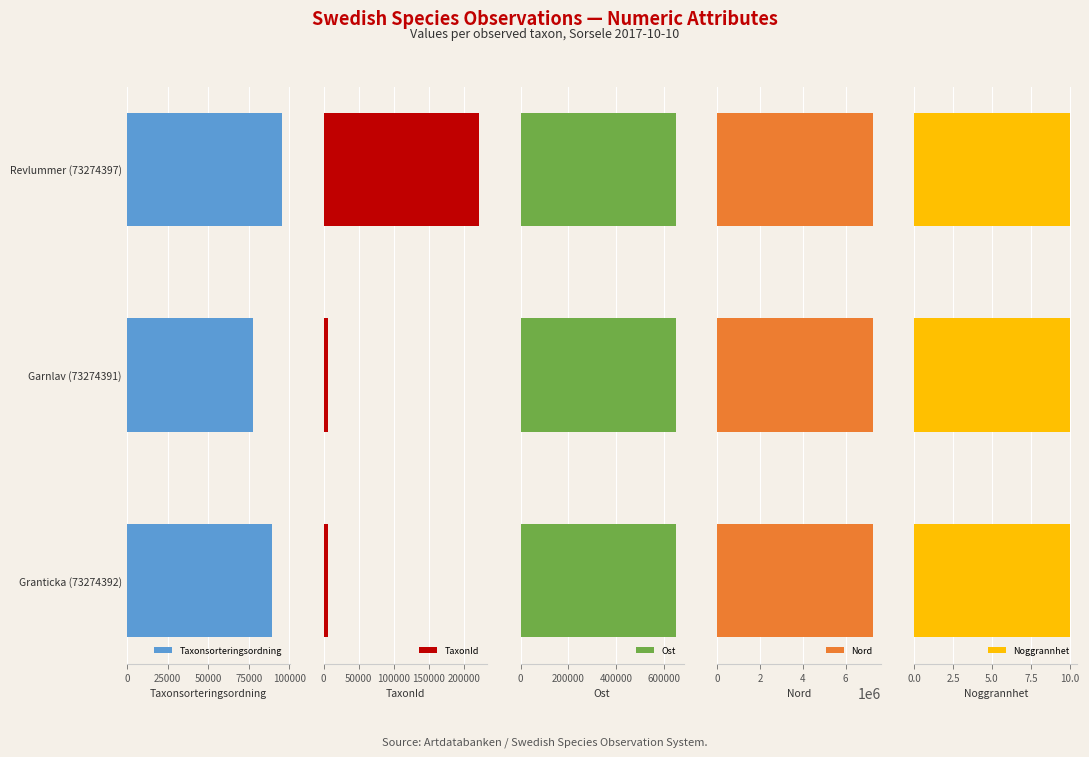

How many bars are there in total?

15